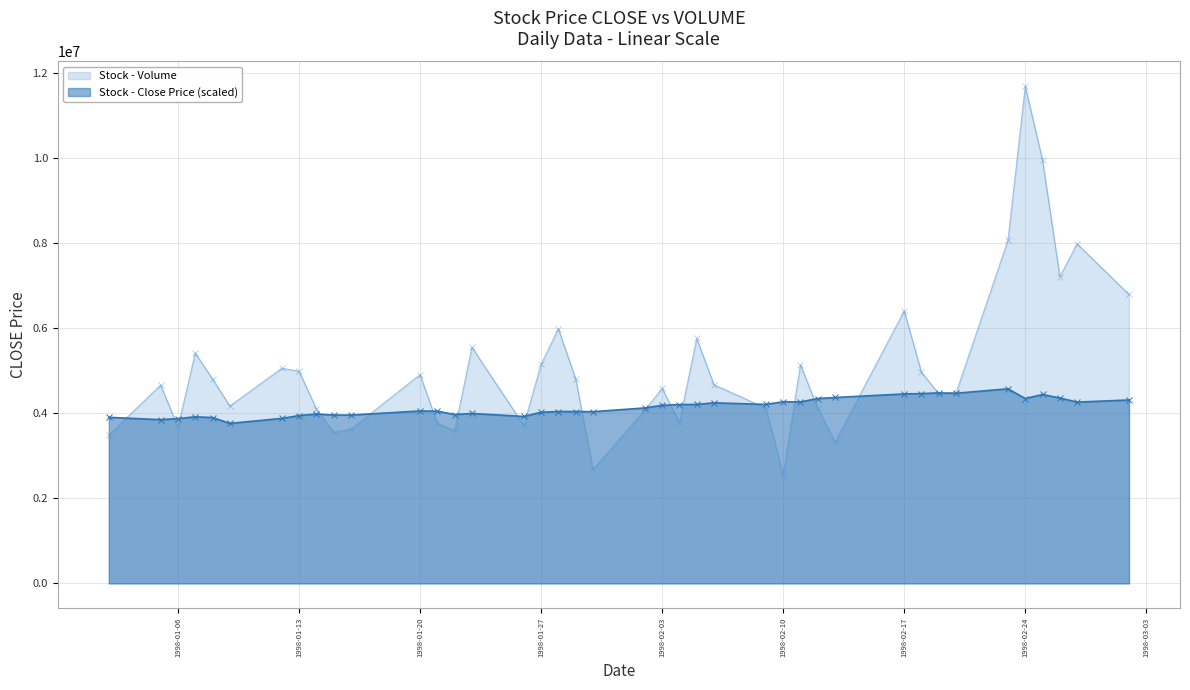

Reading left to right, what are all the values shown in this chart?

CLOSE: 3900000.0	3845833.6	3870833.6	3912500.0	3895833.6	3758333.6	3875000.0	3941666.4	3979166.4	3954166.4	3954166.4	4050000.0	4045833.6	3966666.4	3991666.4	3920833.6	4020833.6	4037500.0	4037500.0	4033333.6	4120833.6	4183333.6	4200000.0	4204166.4	4241666.4	4204166.4	4266666.4	4262500.0	4341666.4	4366666.4	4450000.0	4458333.6	4475000.0	4466666.4	4570833.6	4341666.4	4437500.0	4354166.4	4258333.6	4308333.6
VOLUME: 3489300.0	4658400.0	3665700.0	5411400.0	4797900.0	4168200.0	5052300.0	4986600.0	4104600.0	3544800.0	3624300.0	4904700.0	3760500.0	3585000.0	5545800.0	3712500.0	5146200.0	5980800.0	4806900.0	2681100.0	4069800.0	4578900.0	3787200.0	5752800.0	4665300.0	4116600.0	2555700.0	5137200.0	4116900.0	3317400.0	6400800.0	4956000.0	4454100.0	4476600.0	8059500.0	11676900.0	9941400.0	7208700.0	7974900.0	6788700.0